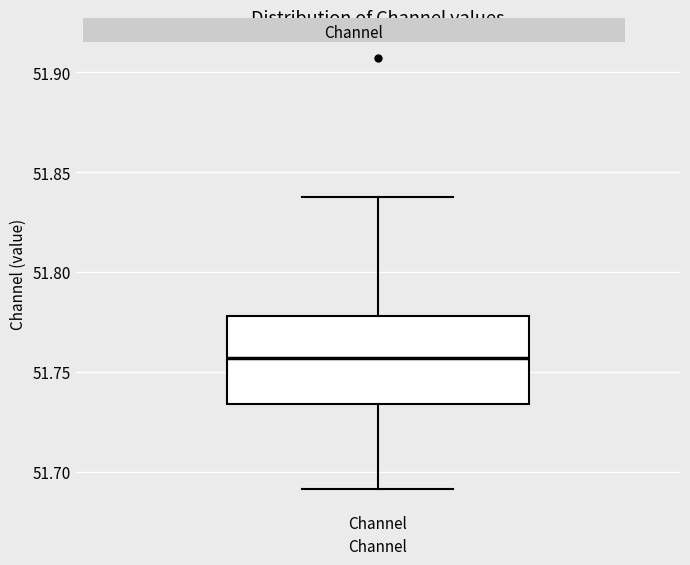

Read this box plot against the y-axis: the position of the median line, the range covered by the box, and the ends of both whiskers. The values are not printed on the chart, so give them approximately, as read against the axis.

median 51.755, box 51.735 to 51.780, whiskers 51.690 to 51.835